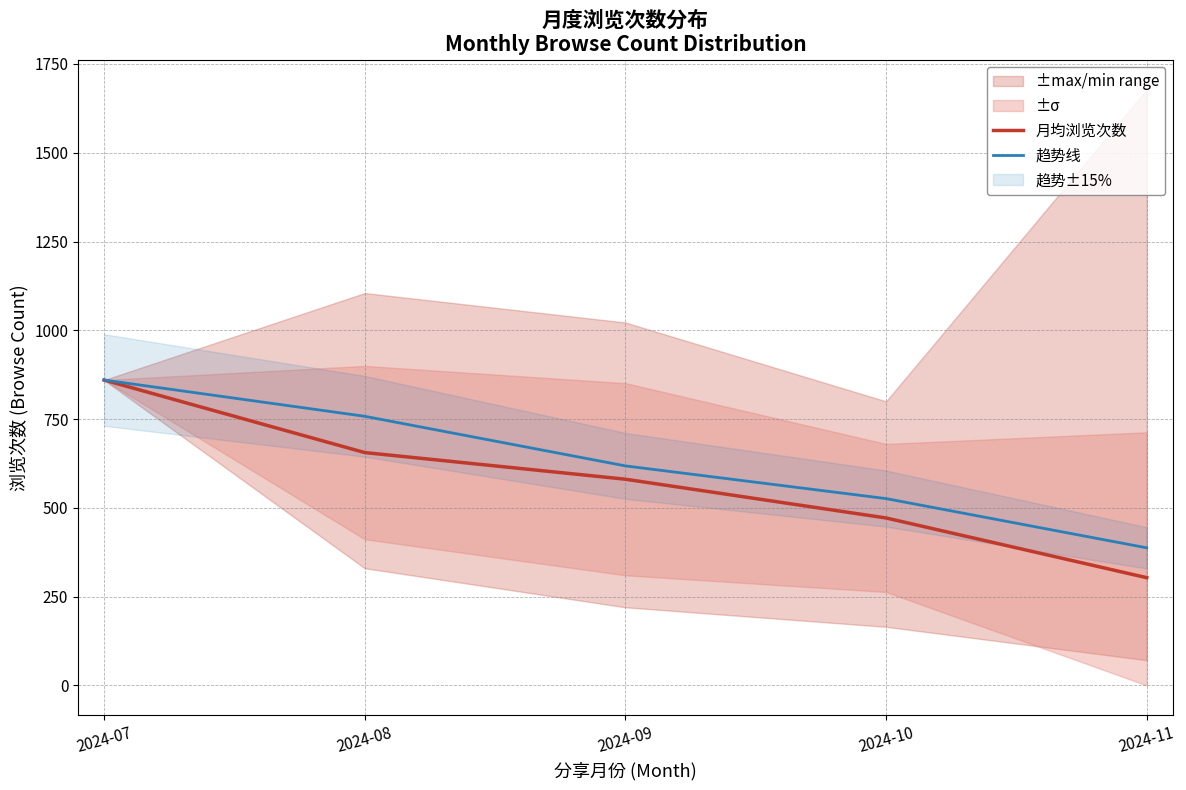

The value of 月均浏览次数 at 2024-08 is 655.7. True or false?

True